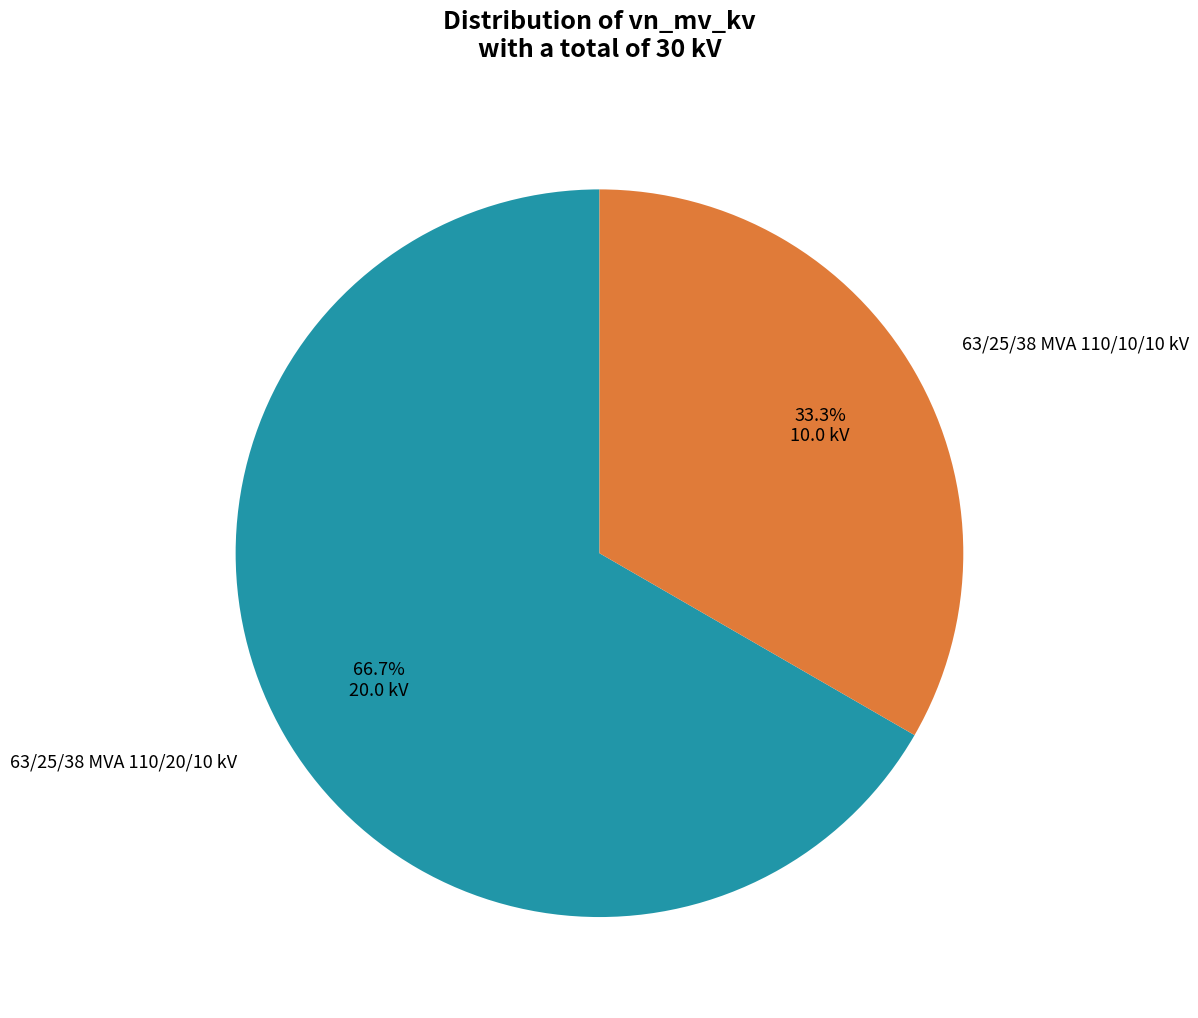

Count the number of slices in the pie.

2